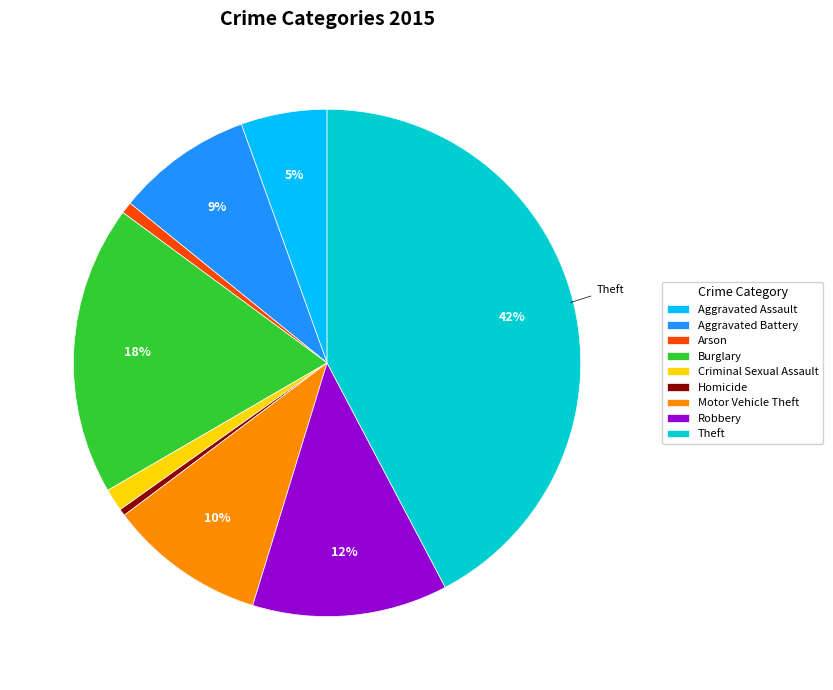

To the nearest percent, what percentage of the pie is Aggravated Assault?

5%